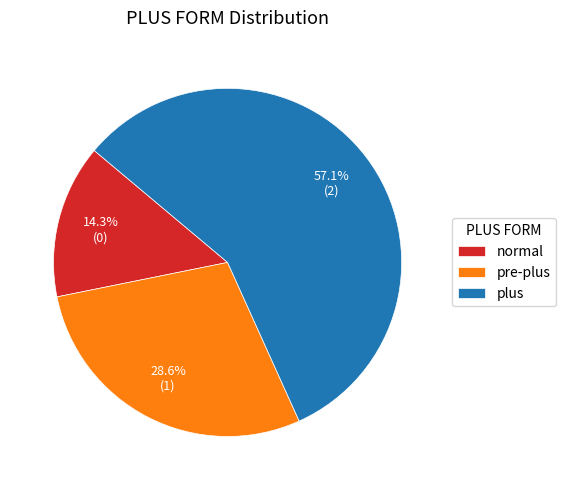

To the nearest percent, what is the combined percentage of pre-plus and normal?

43%